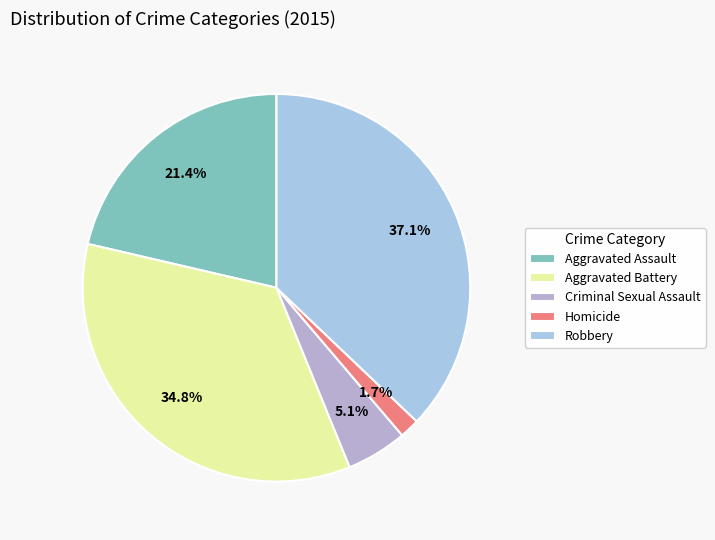

To the nearest percent, what percentage of the pie is Homicide?

2%